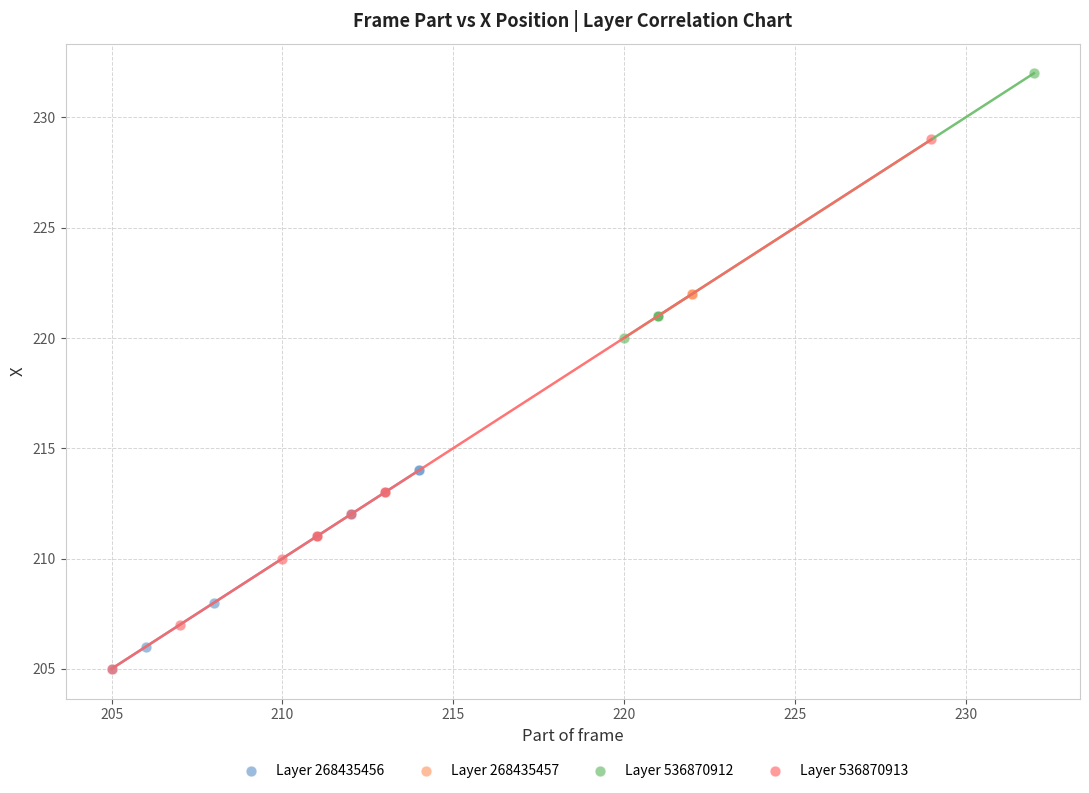

Which series contains the highest Y value?

Layer 536870912